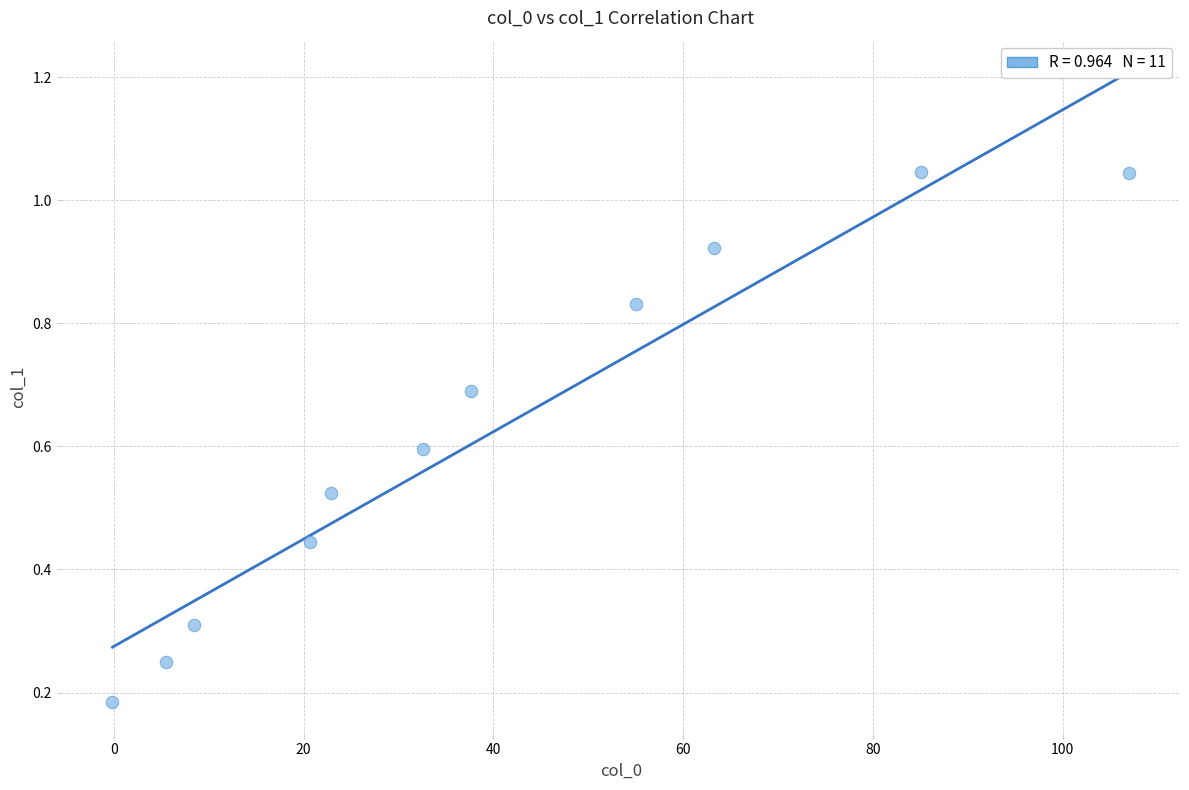

What is the range of X values (max minus min)?

107.1